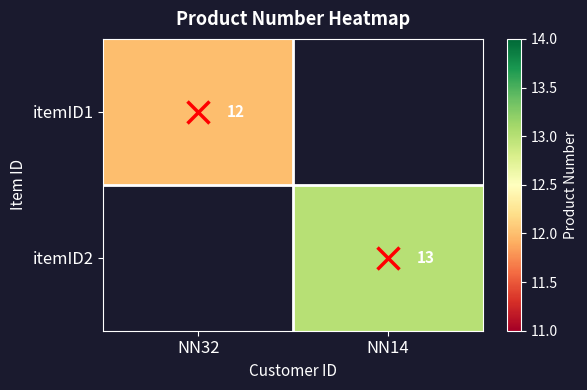

Which has a higher value, NN32 or NN14?

NN14